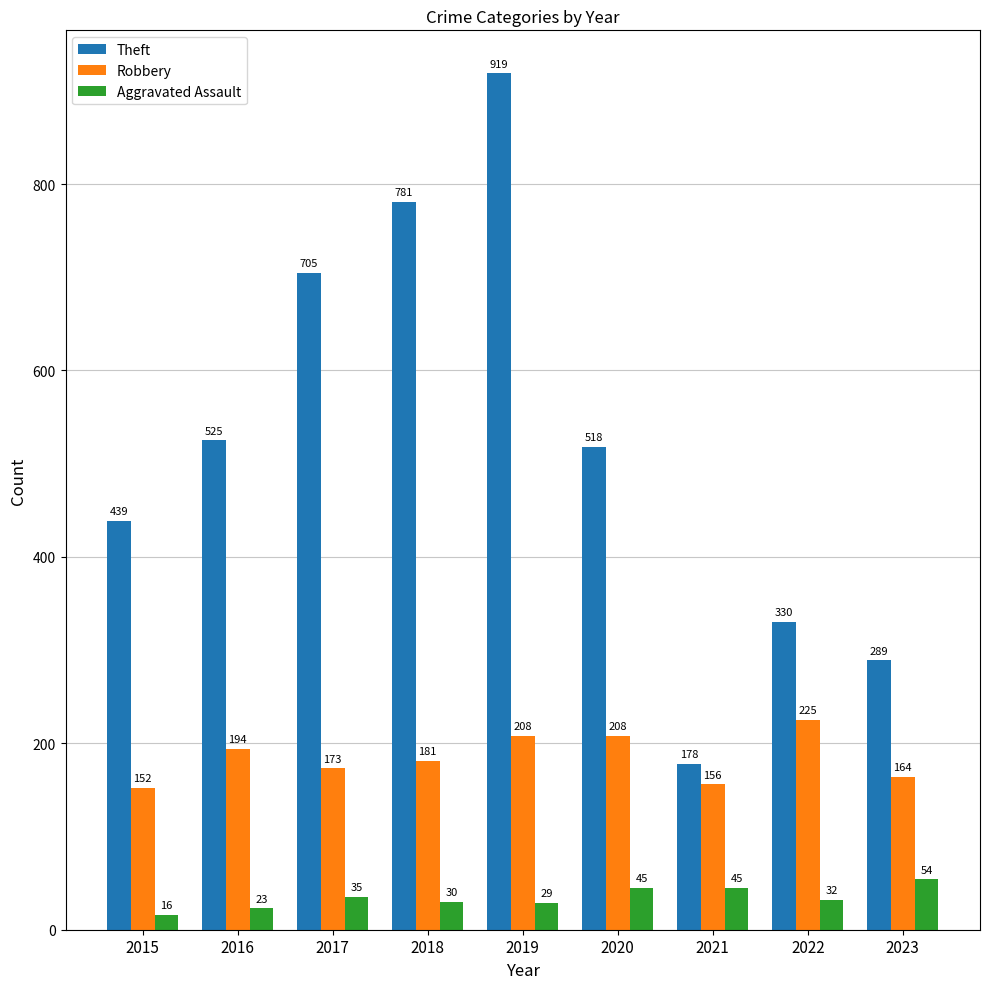

Reading left to right, extract all data points from this chart.

Theft: 439	525	705	781	919	518	178	330	289
Robbery: 152	194	173	181	208	208	156	225	164
Aggravated Assault: 16	23	35	30	29	45	45	32	54